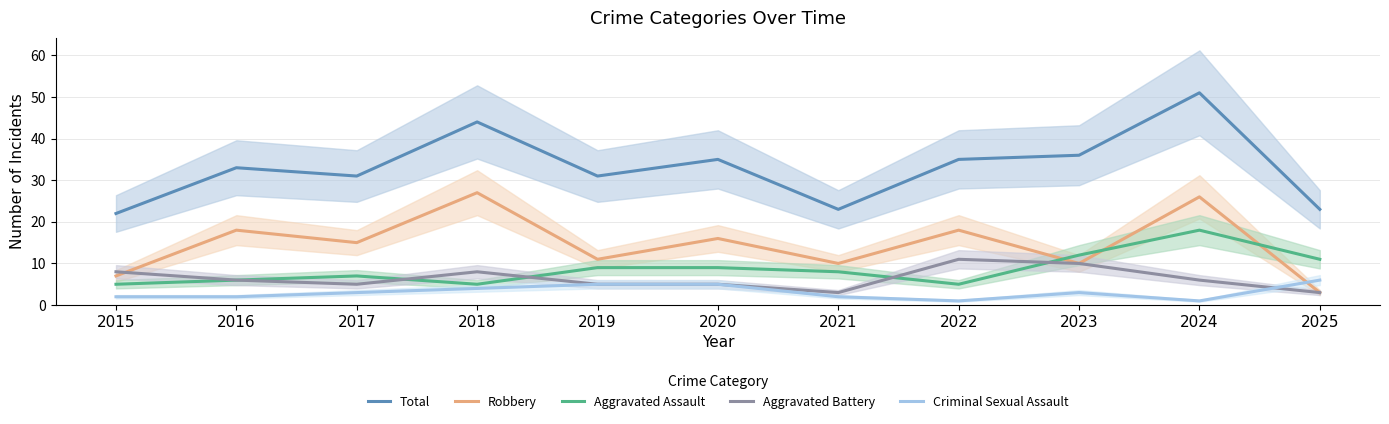

Is the value of Total at 2021 greater than the value of Criminal Sexual Assault at 2022?

Yes